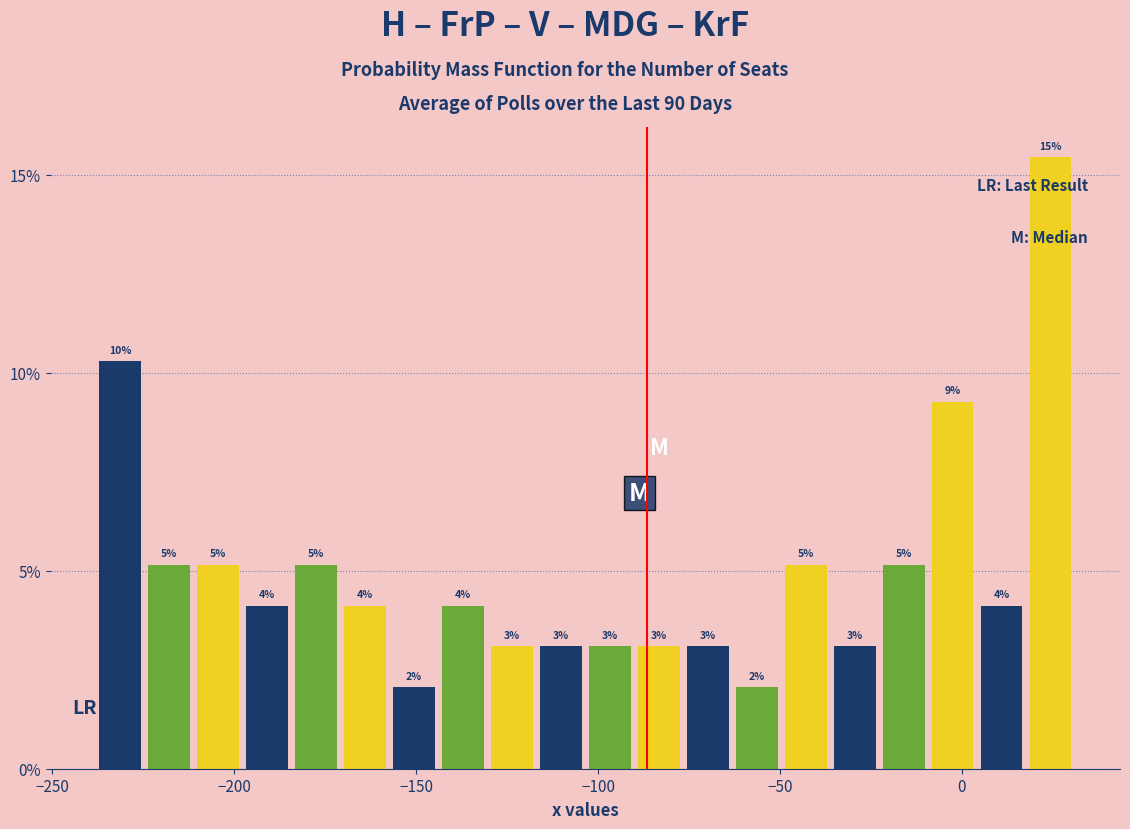

Read against the x-axis, roughly where is the centre of the tallest bar?

25